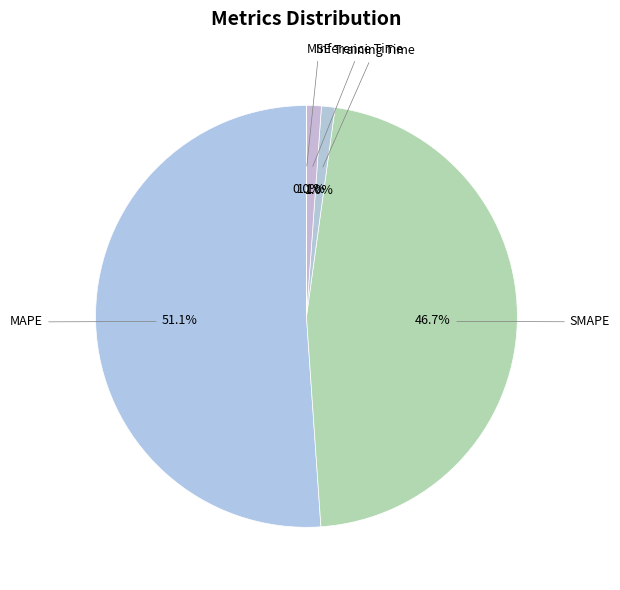

What percentage is NOT represented by Training Time?

99.0%